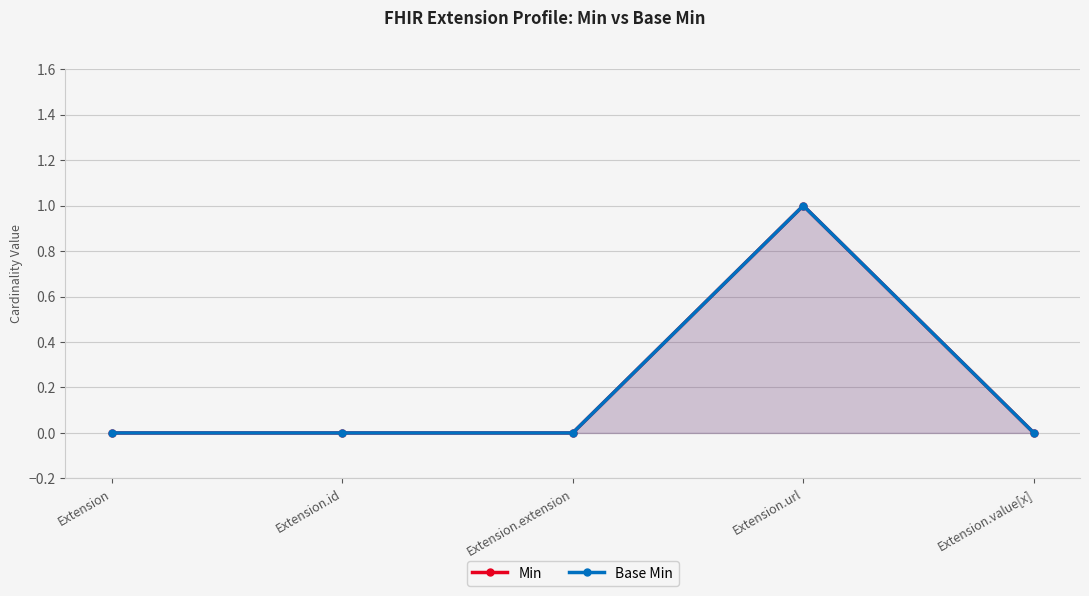

Reading right to left, extract all data points from this chart.

Min: Extension.value[x]=0	Extension.url=1	Extension.extension=0	Extension.id=0	Extension=0
Base Min: Extension.value[x]=0	Extension.url=1	Extension.extension=0	Extension.id=0	Extension=0